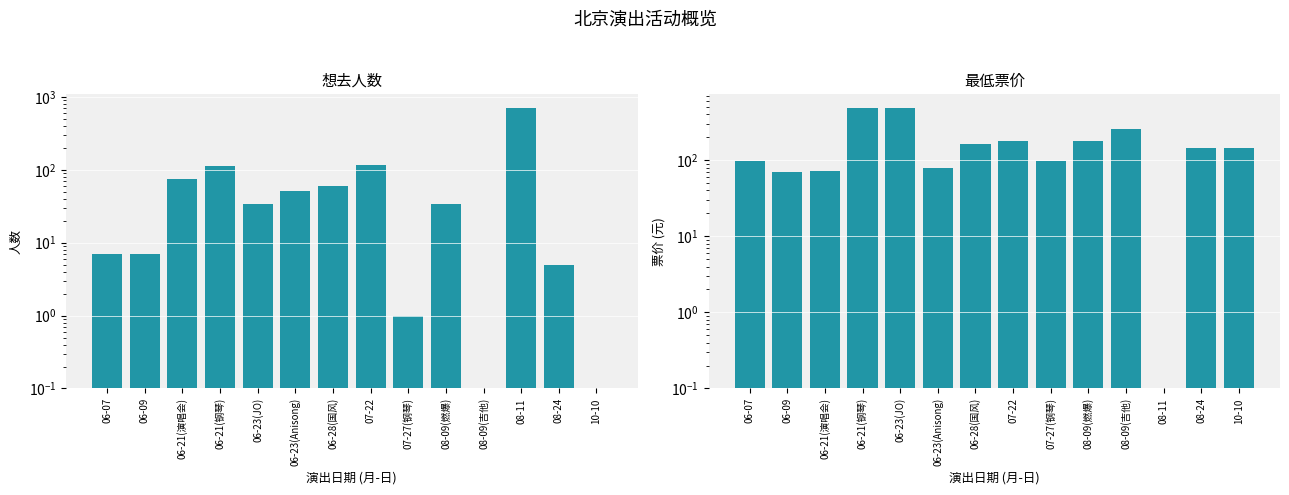

The 想去人数 series shows 7.0 at 06-09. True or false?

True